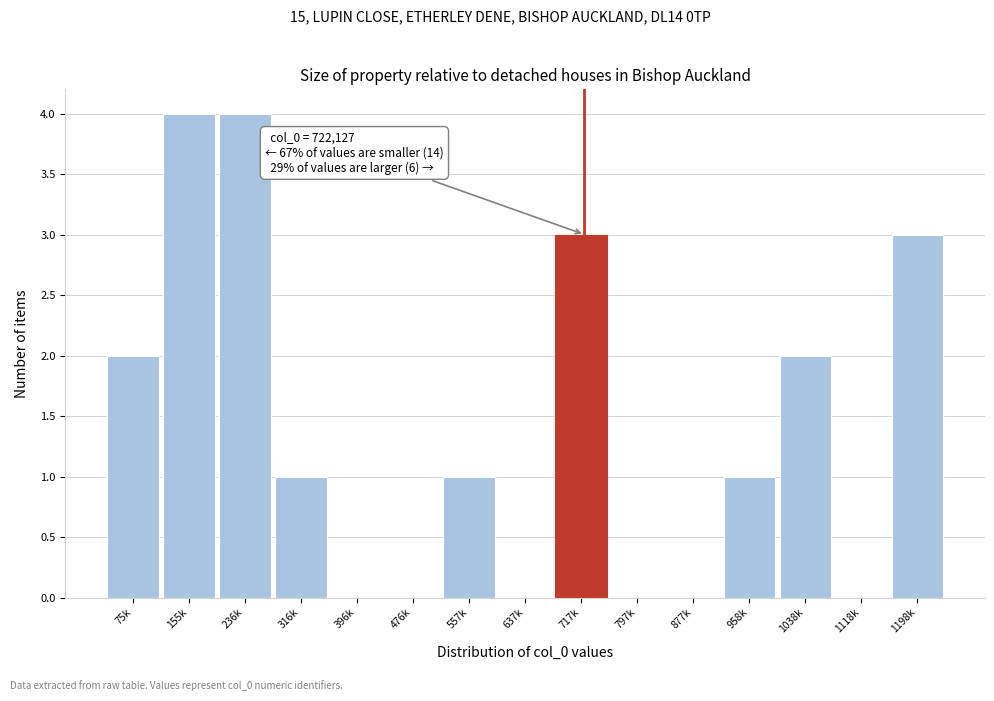

Reading left to right, transcribe all the data shown in this chart.

75k=2	155k=4	236k=4	316k=1	396k=0	476k=0	557k=1	637k=0	717k=3	797k=0	877k=0	958k=1	1038k=2	1118k=0	1198k=3